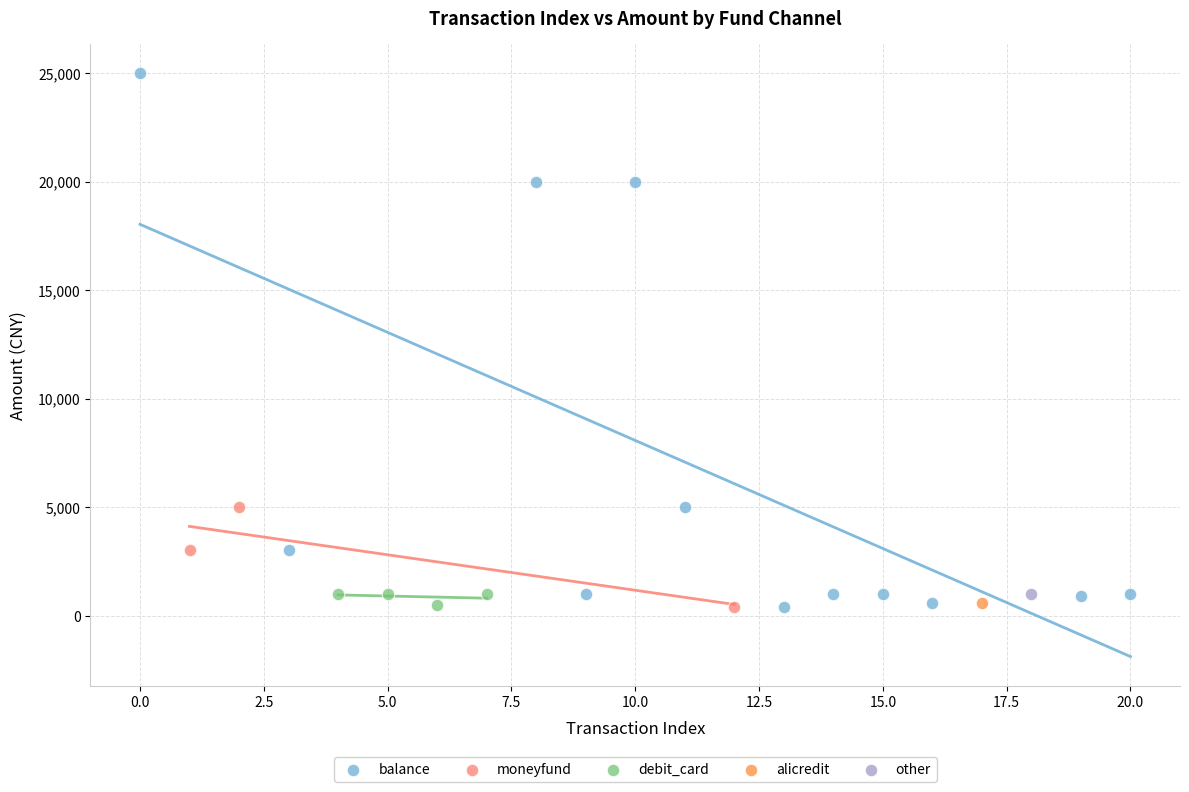

Which series contains the highest Y value?

balance